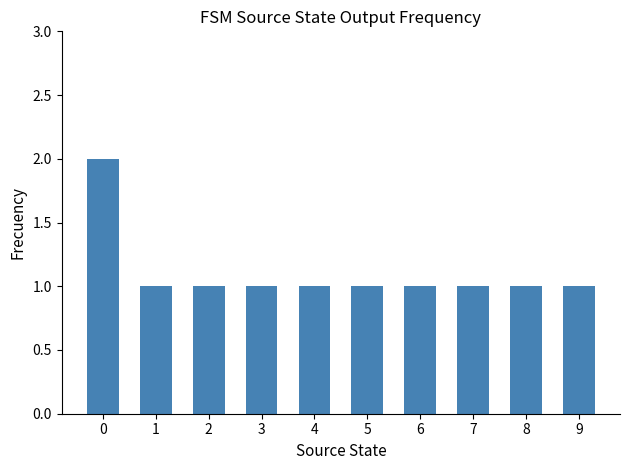

What is the difference between the values at 1 and 0?

1